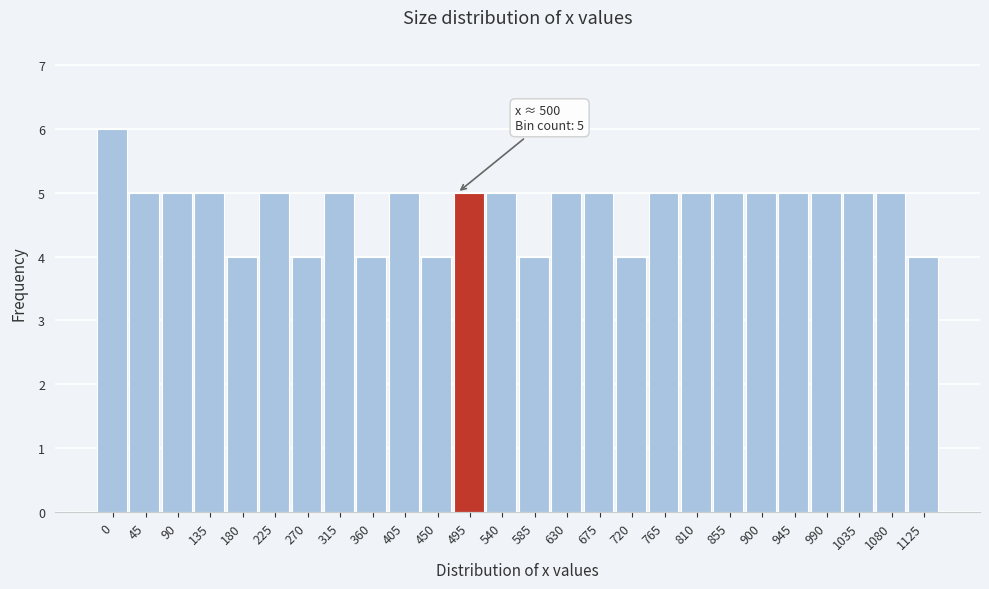

Reading left to right, transcribe all the data shown in this chart.

0=6	45=5	90=5	135=5	180=4	225=5	270=4	315=5	360=4	405=5	450=4	495=5	540=5	585=4	630=5	675=5	720=4	765=5	810=5	855=5	900=5	945=5	990=5	1035=5	1080=5	1125=4